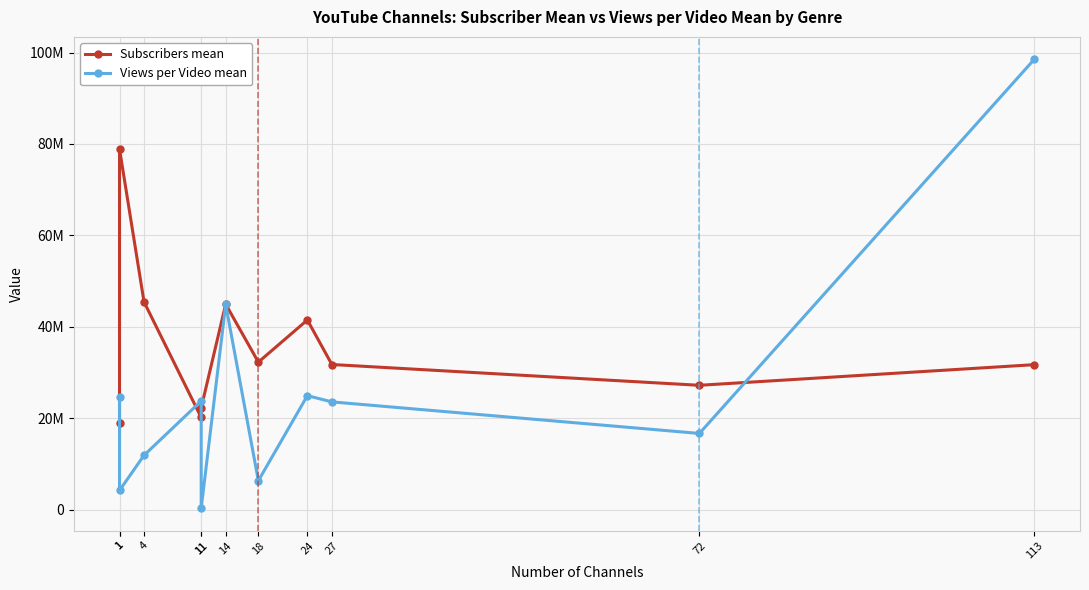

How many interior local valleys does the Views per Video mean series have?

4